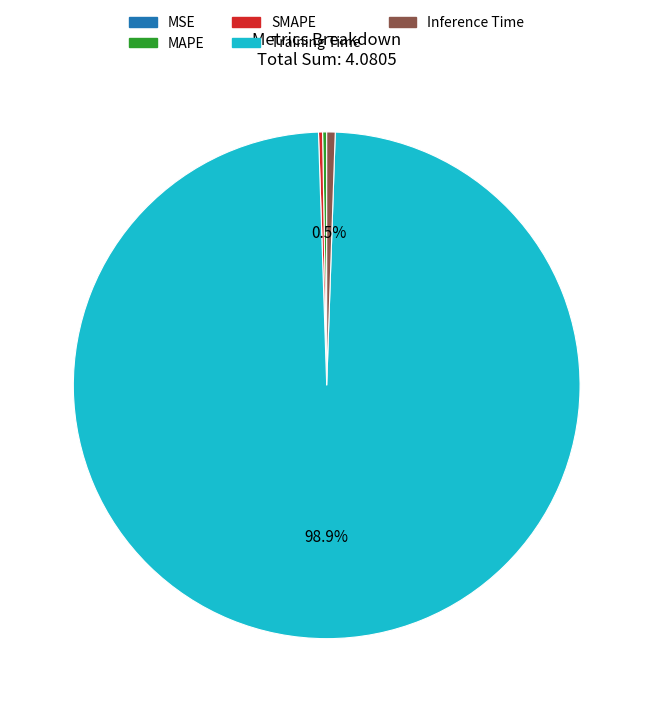

What is the largest slice in the pie chart?

Training Time